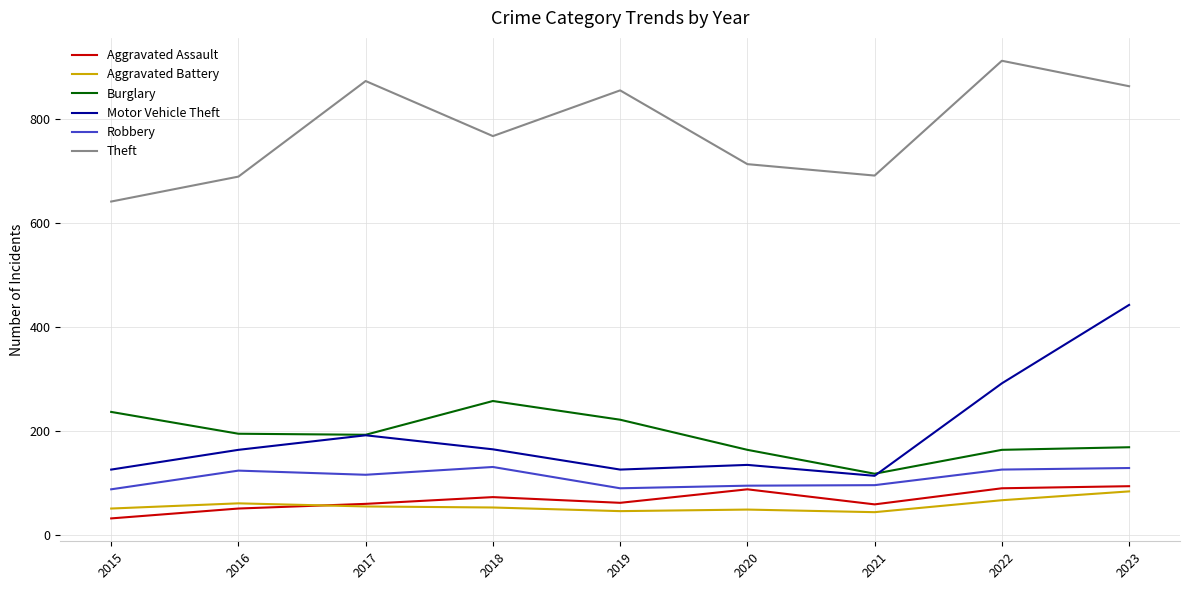

Between 2016 and 2019, which series saw the biggest shift?

Theft